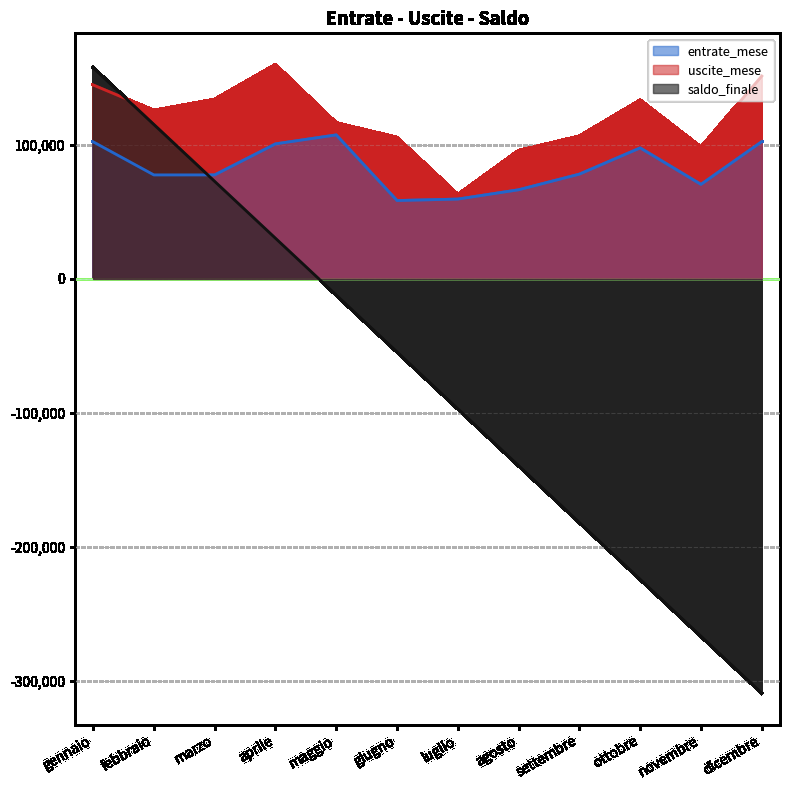

The uscite_mese series shows 13012.8 at luglio. True or false?

False